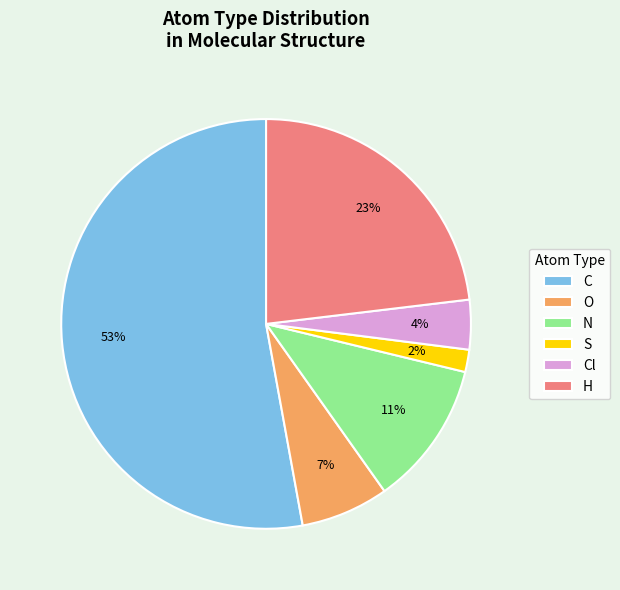

Count the number of slices in the pie.

6